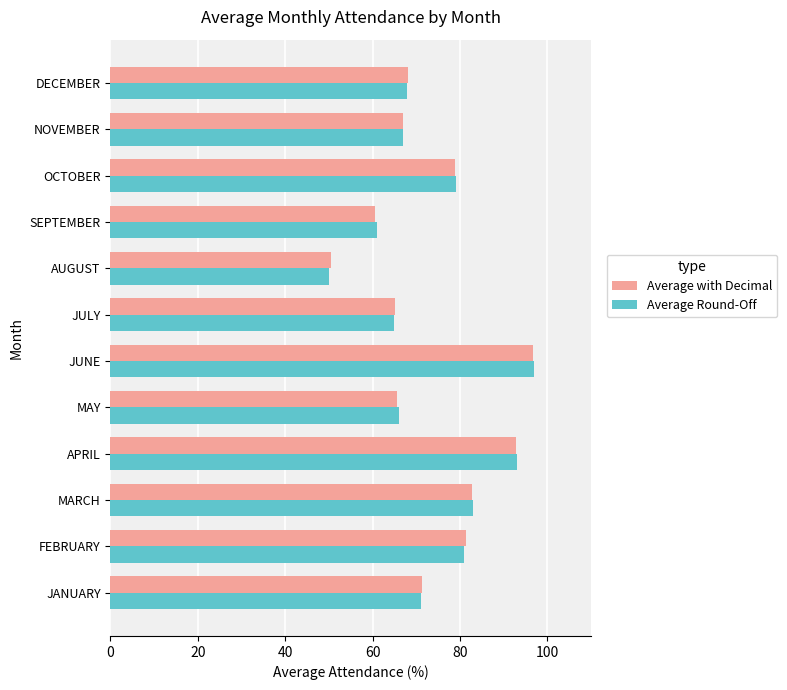

Count the number of categories in the chart.

12